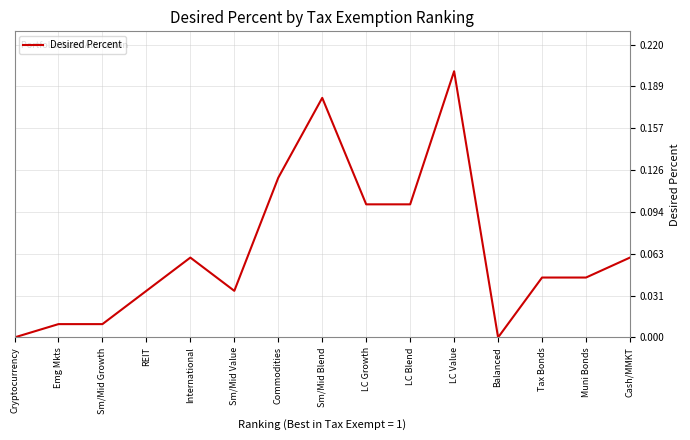

Which has a higher value, Sm/Mid Blend or Cash/MMKT?

Sm/Mid Blend